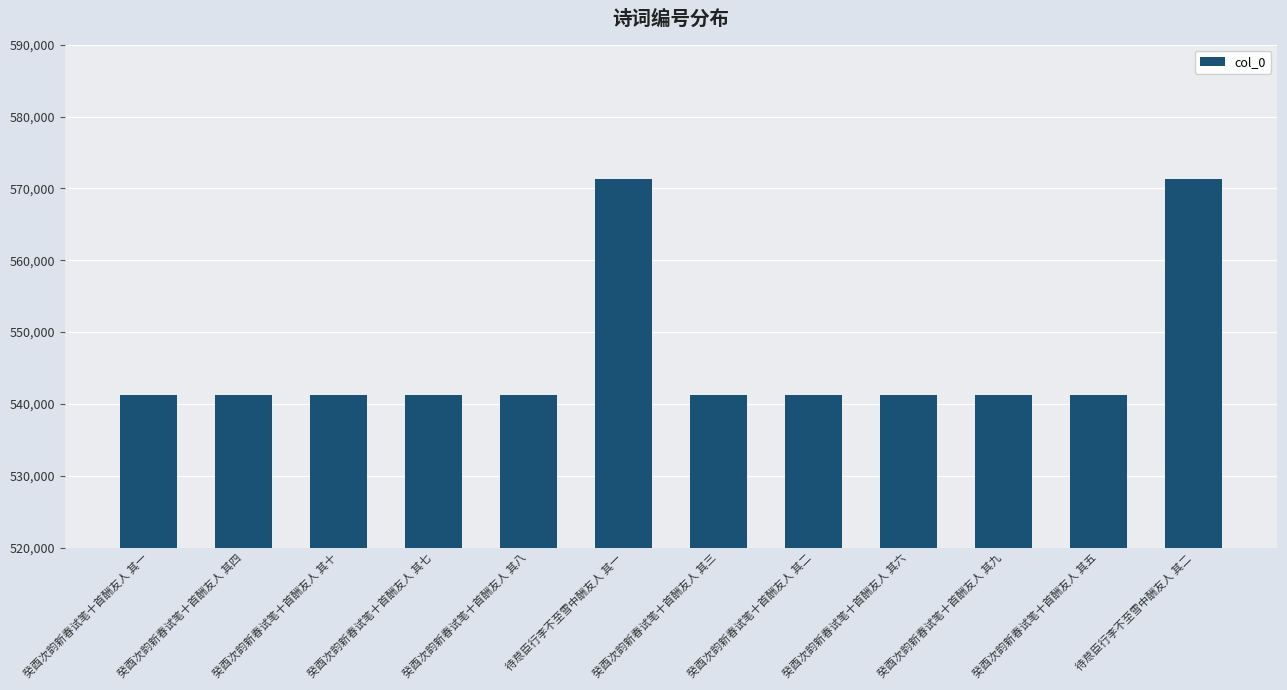

True or false: the data shows 963259 at 癸酉次韵新春试笔十首酬友人 其七.

False